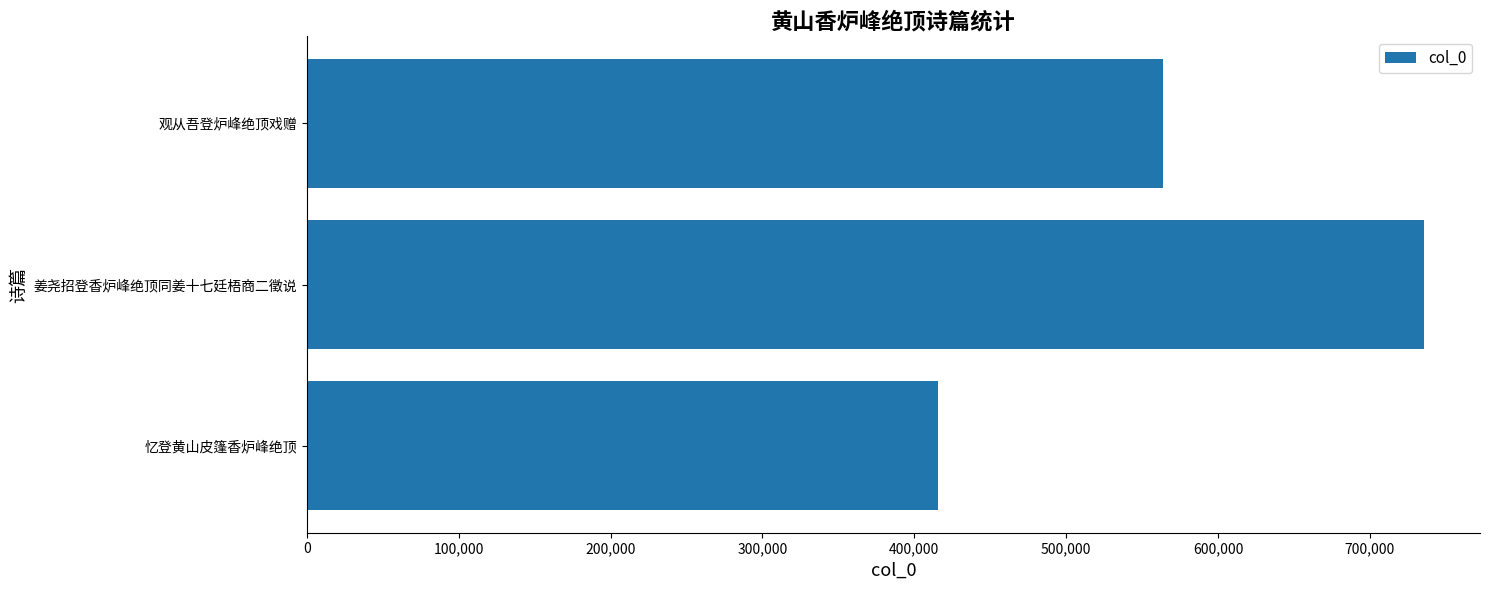

Does the chart contain stacked bars?

No